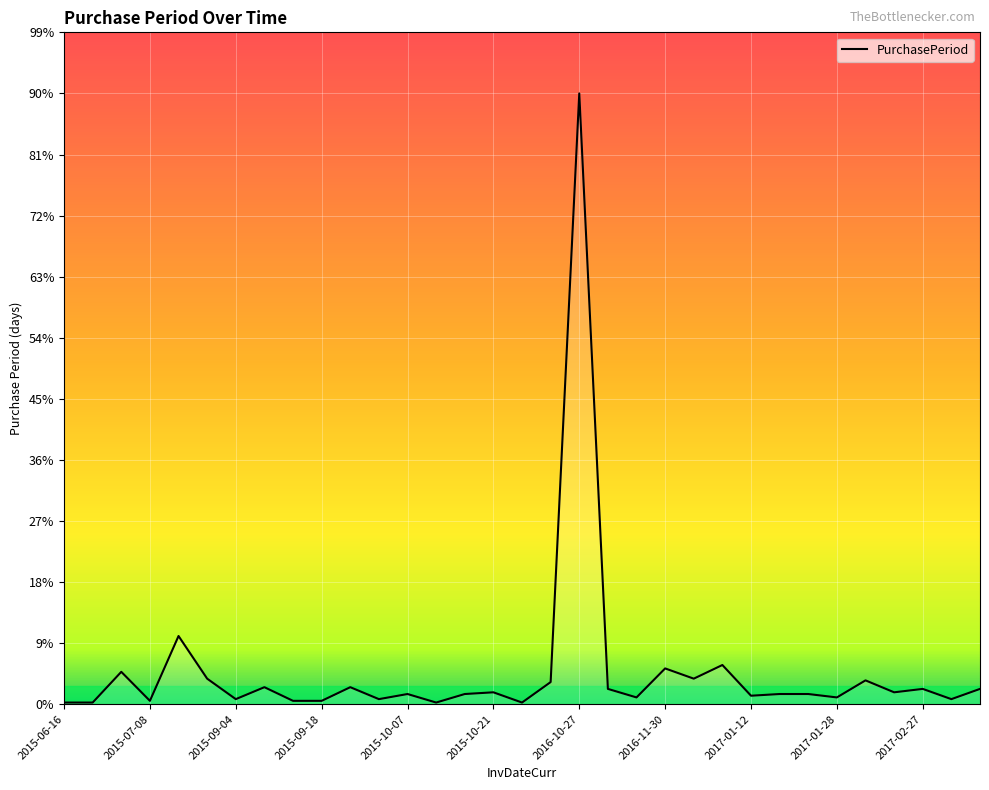

Which category has the lowest value across all series?

2015-06-16